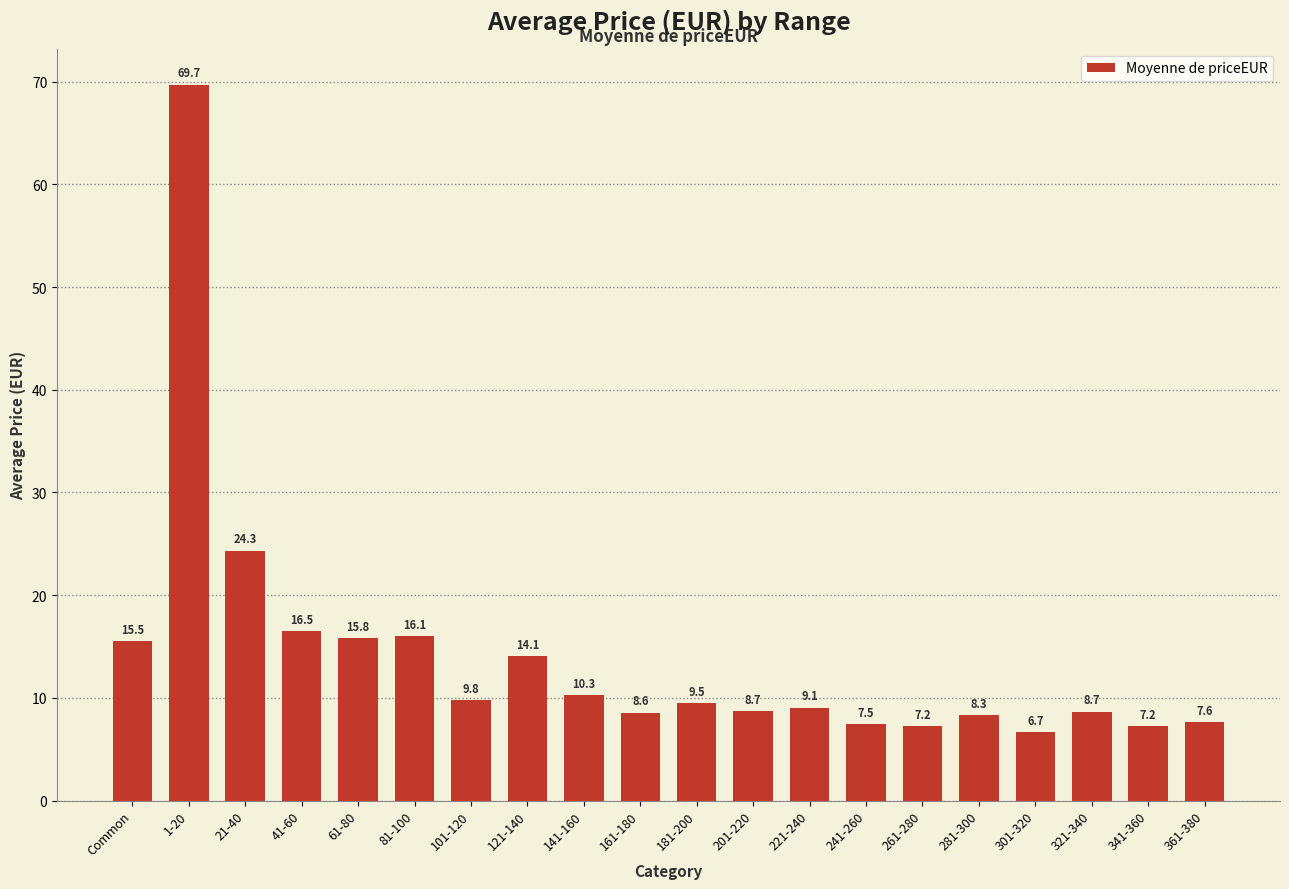

What is the value of the 2nd bar from the left?

69.7